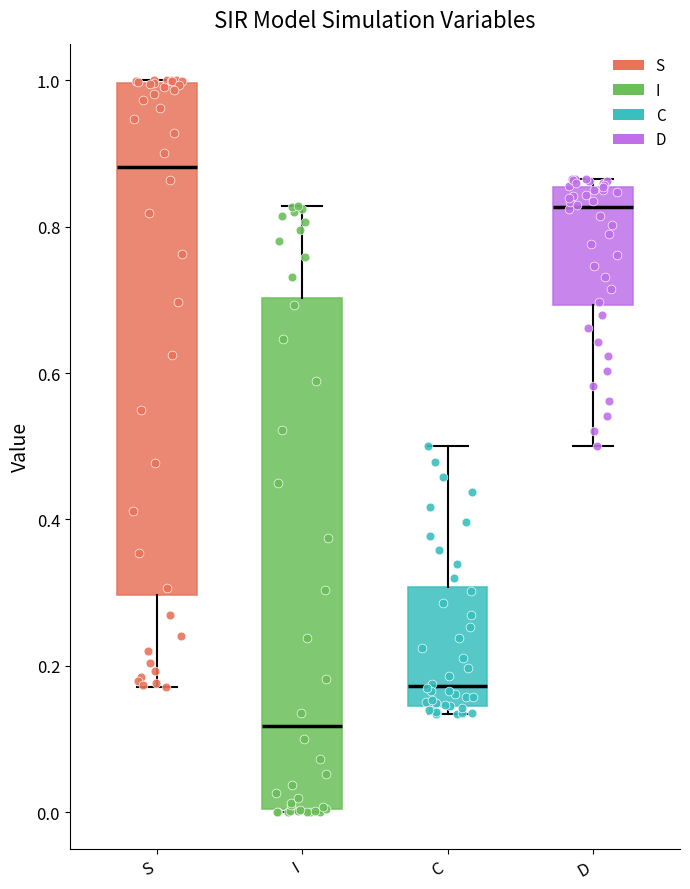

Which box's median line is the lowest?

I